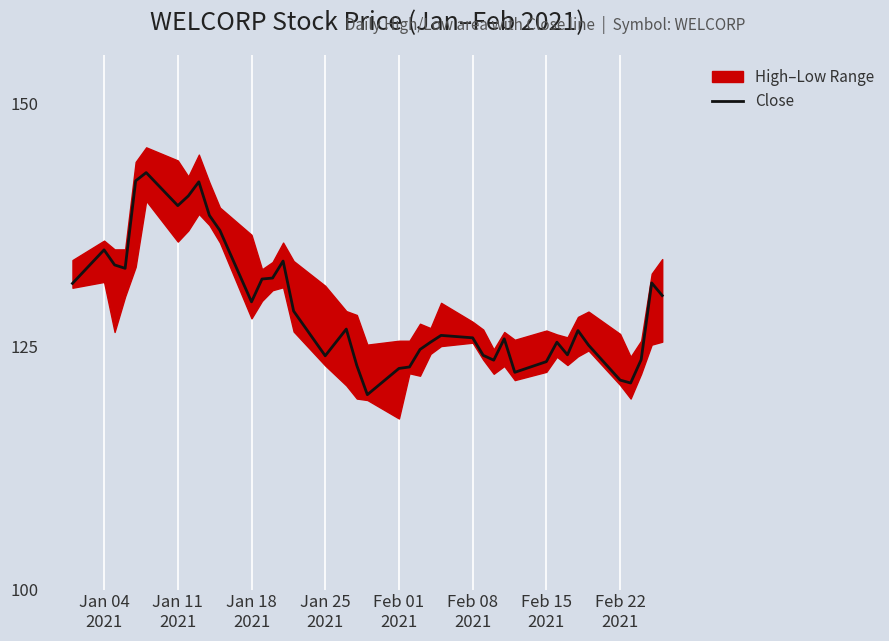

Reading left to right, transcribe all the data shown in this chart.

131.5	134.9	133.4	133.1	142.1	142.9	139.5	140.5	141.9	138.5	136.9	129.6	131.9	132.1	133.8	128.7	124.0	126.8	123.0	120.0	122.8	122.9	124.7	125.5	126.2	125.9	124.1	123.6	125.8	122.3	123.5	125.5	124.2	126.7	125.2	121.5	121.2	123.7	131.6	130.2